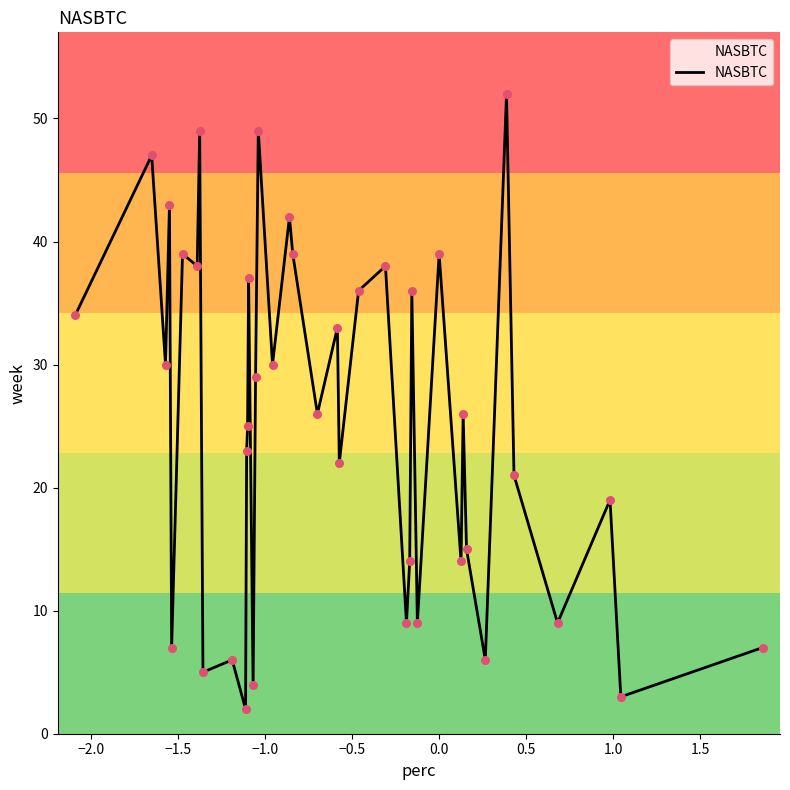

What is the difference between the maximum and minimum values?

50